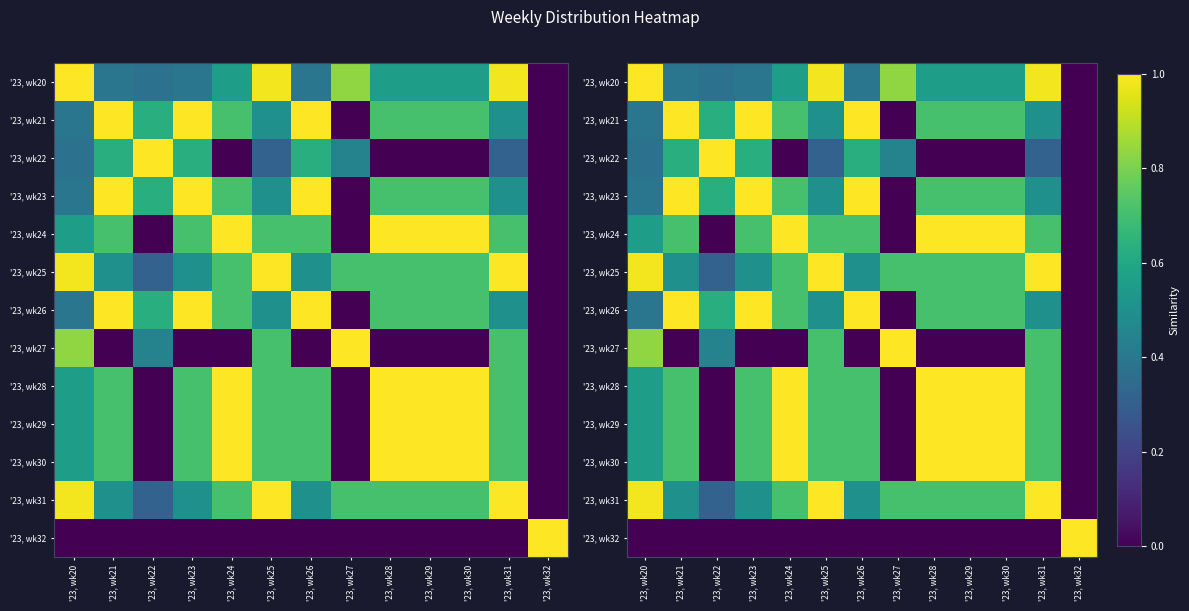

What is the difference between the second highest and minimum values in the '23, wk29 series?

1.0